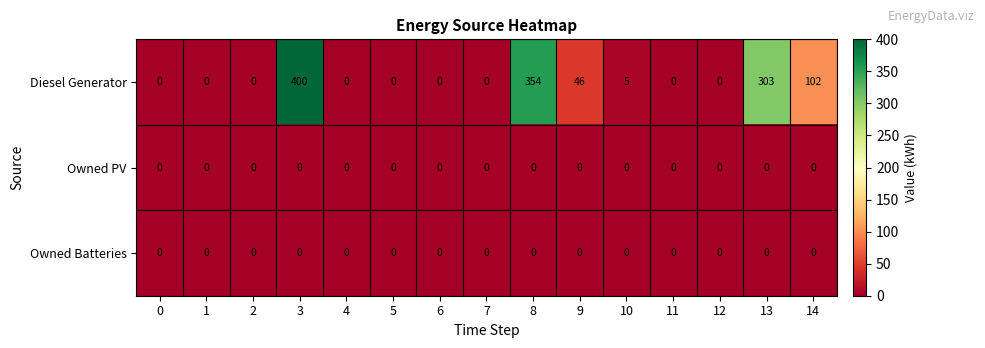

At which category is the sum across all series the highest?

3